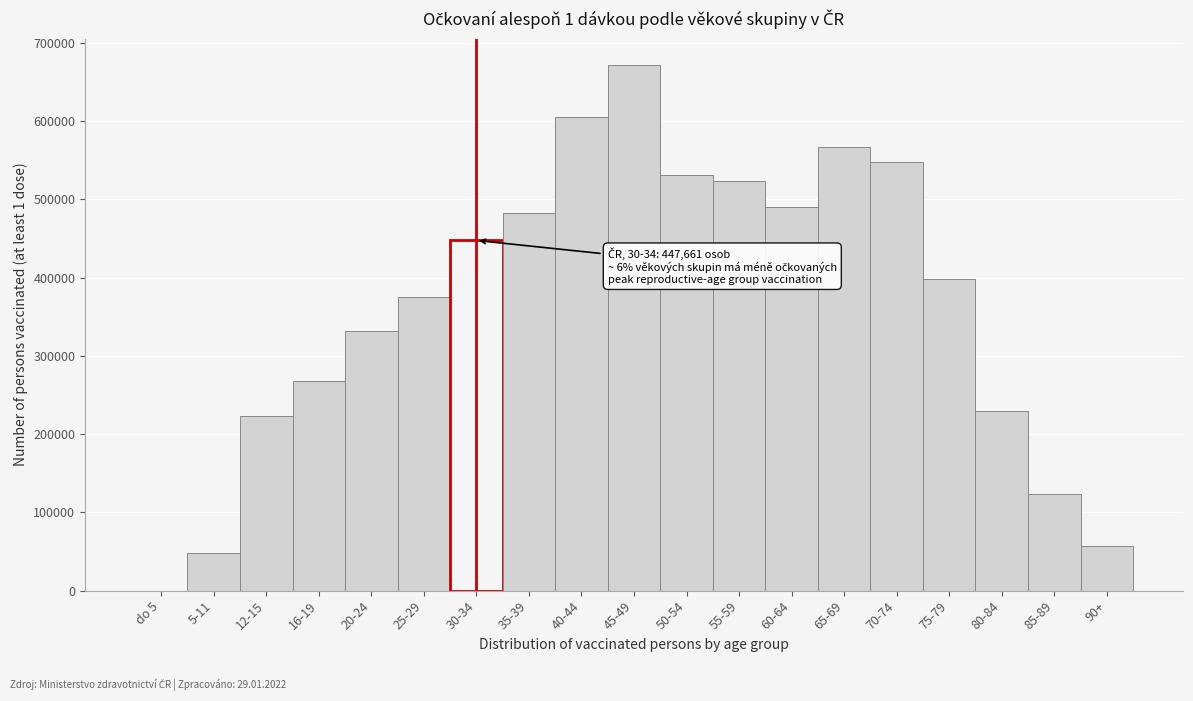

Reading right to left, transcribe all the data shown in this chart.

90+=56956	85-89=122981	80-84=229560	75-79=398292	70-74=547996	65-69=566610	60-64=490373	55-59=524249	50-54=531463	45-49=671892	40-44=604994	35-39=483017	30-34=447661	25-29=374967	20-24=332293	16-19=267381	12-15=223585	5-11=47727	do 5=2